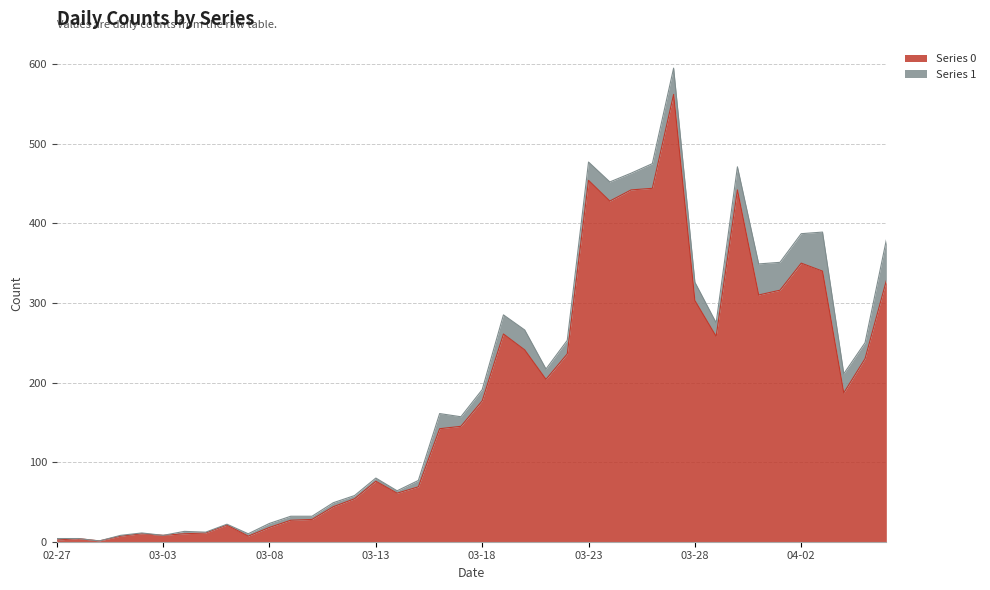

Where is the first local minimum?

2020-02-29